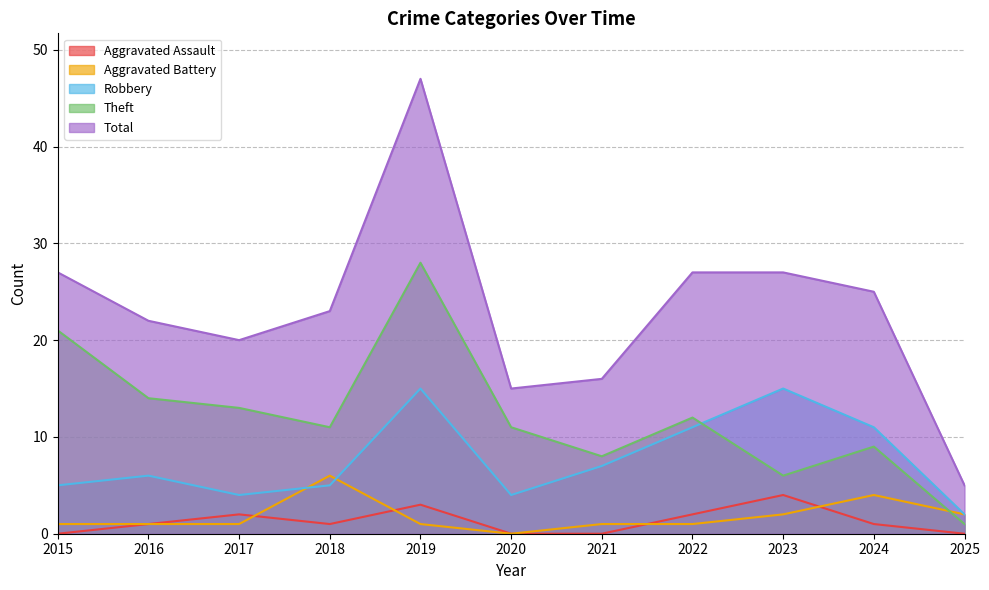

Which category has the lowest value in the Robbery series?

2025